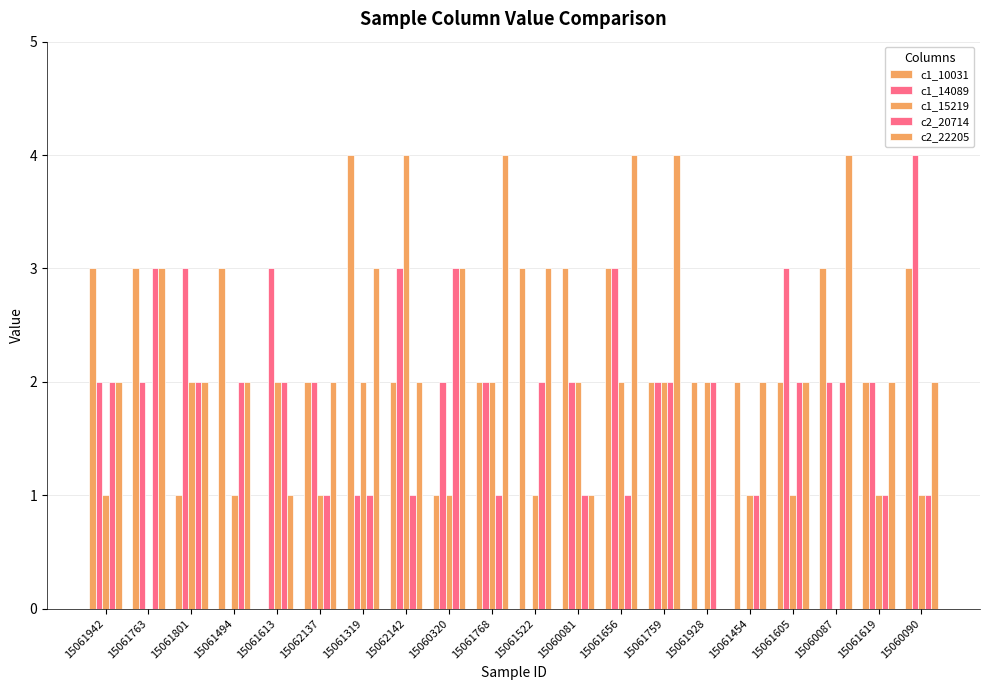

At which label is c2_22205 closest to 2?

15061942